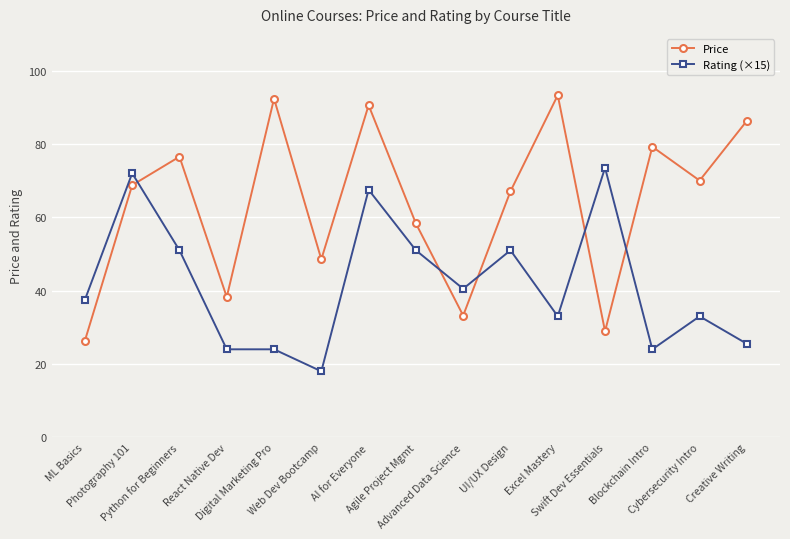

Which series has the widest spread of values?

Price